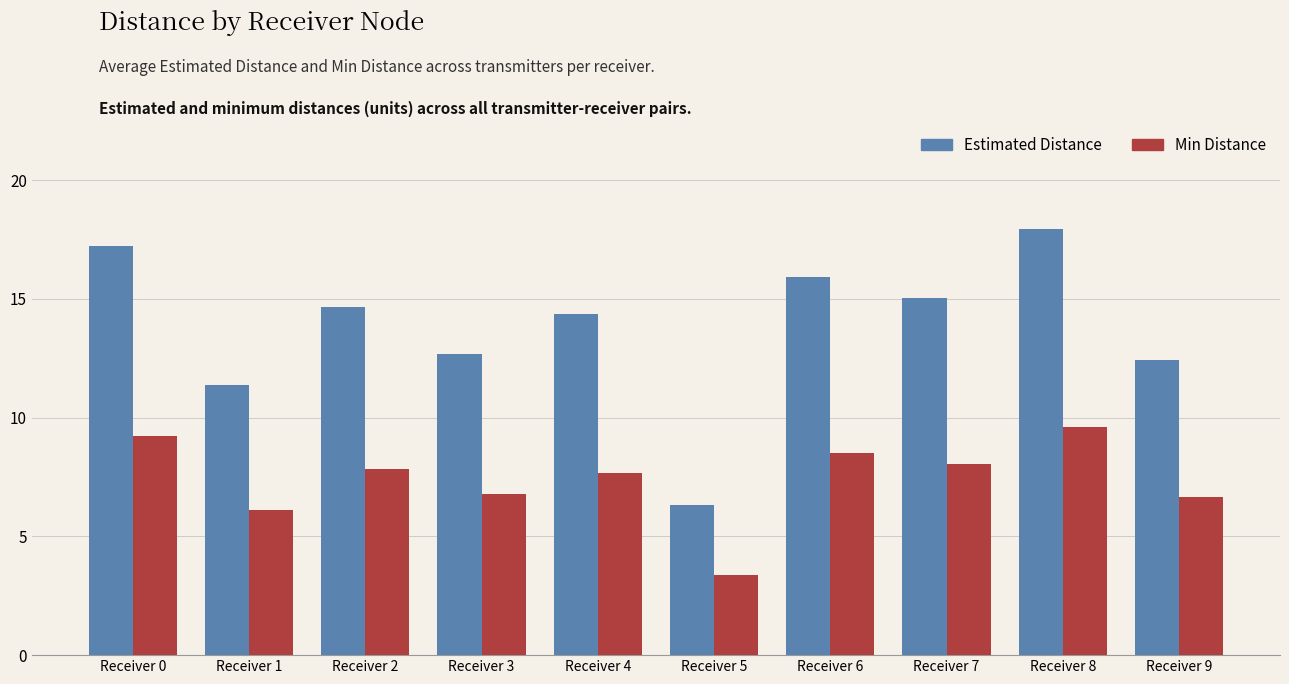

Which series changed the most between Receiver 3 and Receiver 5?

Estimated Distance